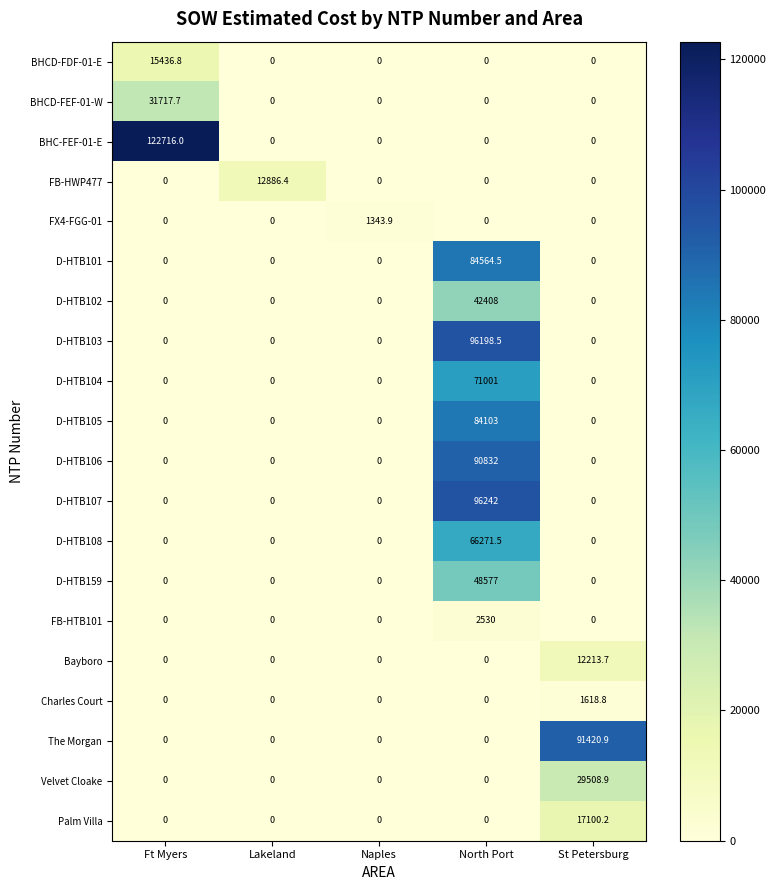

What is the difference between the highest and lowest values at St Petersburg?

91420.9